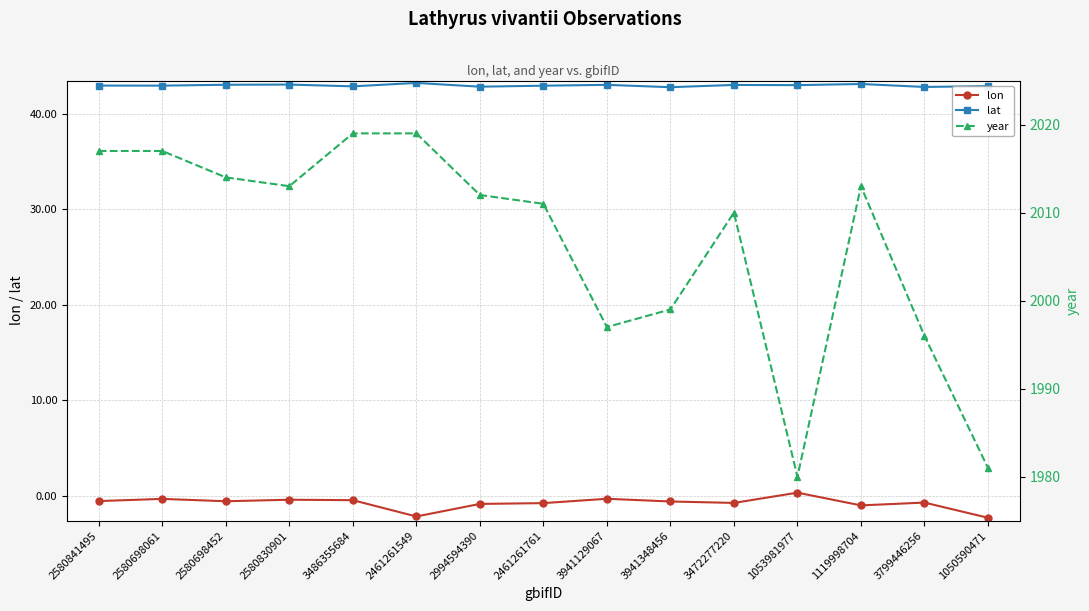

True or false: lat and lon cross at least once.

False